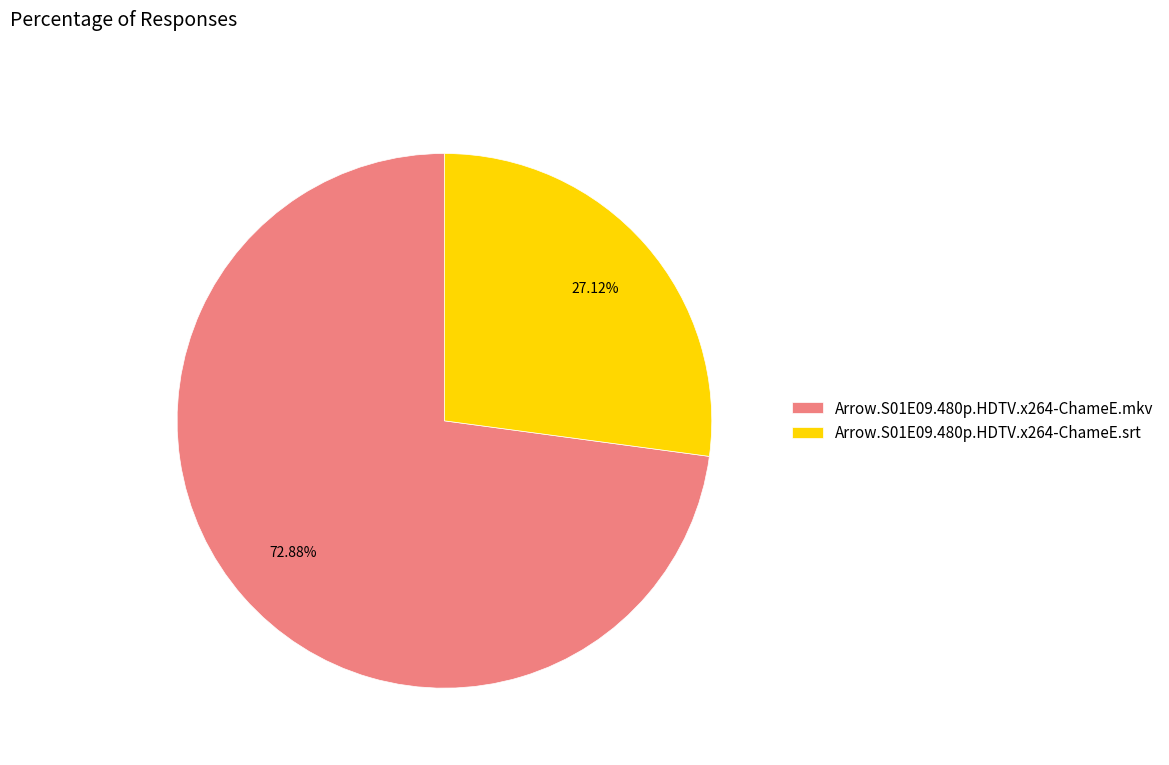

Which category has the smallest portion of the pie?

Arrow.S01E09.480p.HDTV.x264-ChameE.srt